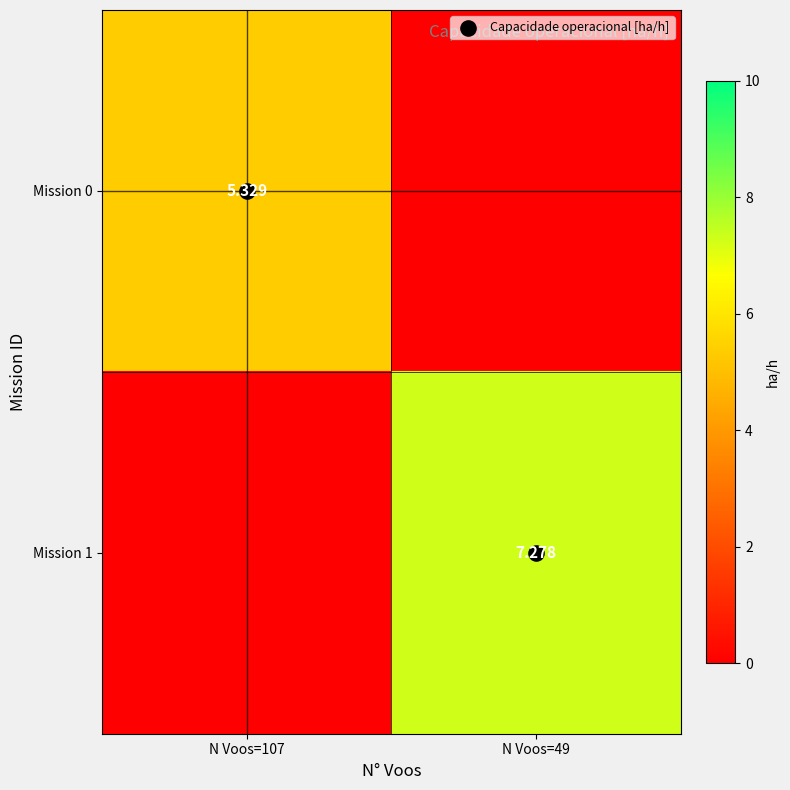

How many values in the row_0 series are below 5?

1